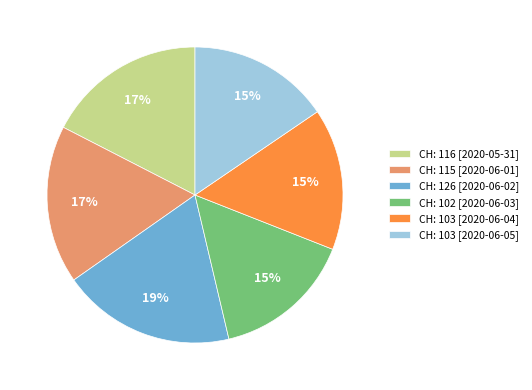

The CH: 115 [2020-06-01] slice represents 17% of the pie. True or false?

True